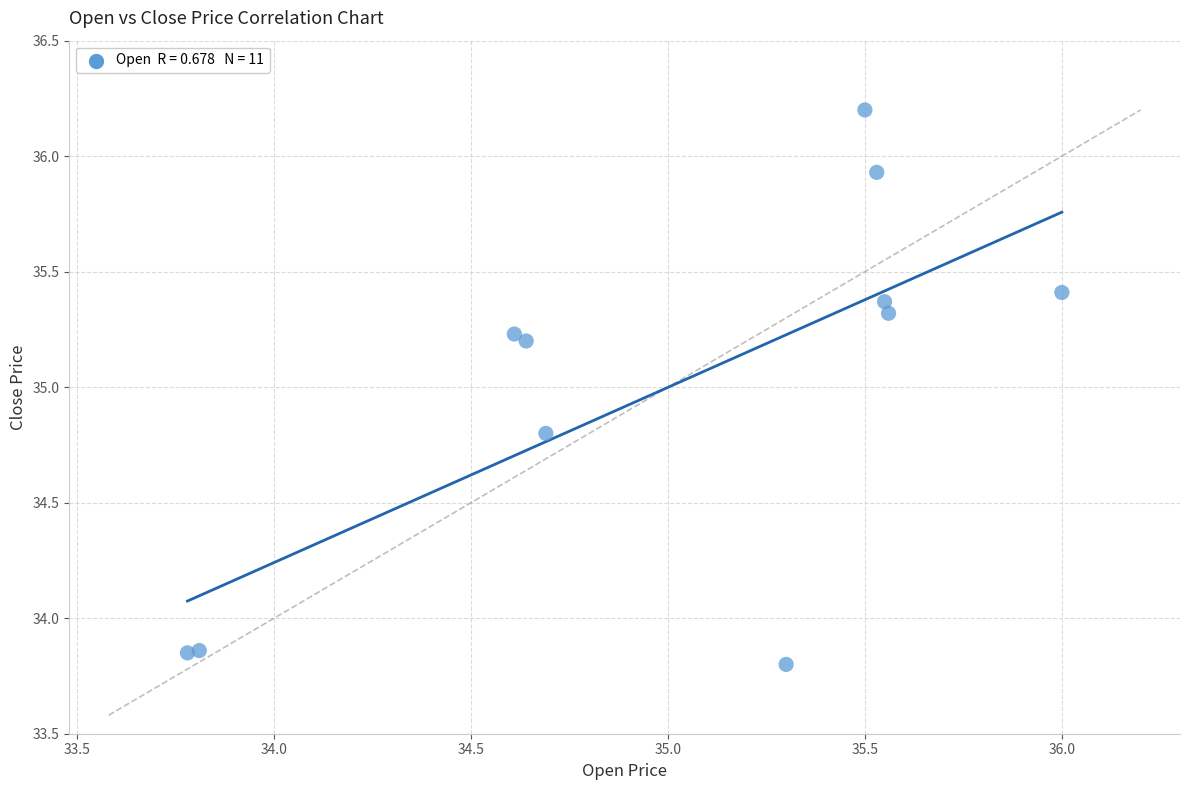

What is the average Y value?

35.0